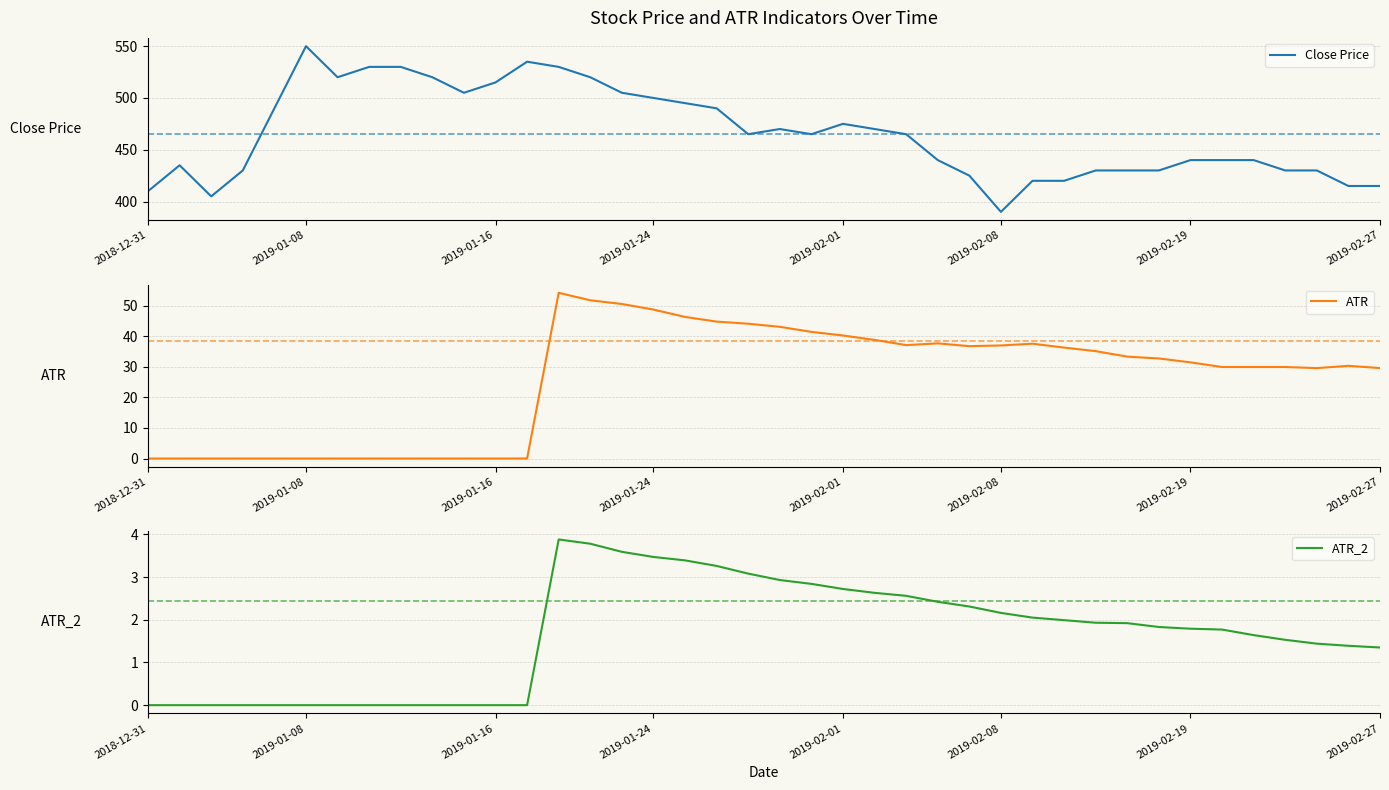

What is the lowest value of the Close Price series?

390